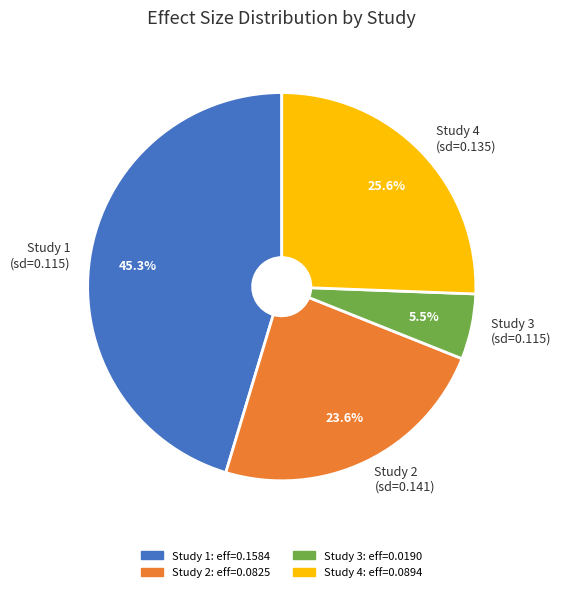

Is the sum of Study 3 (sd=0.115) and Study 2 (sd=0.141) greater than half?

No